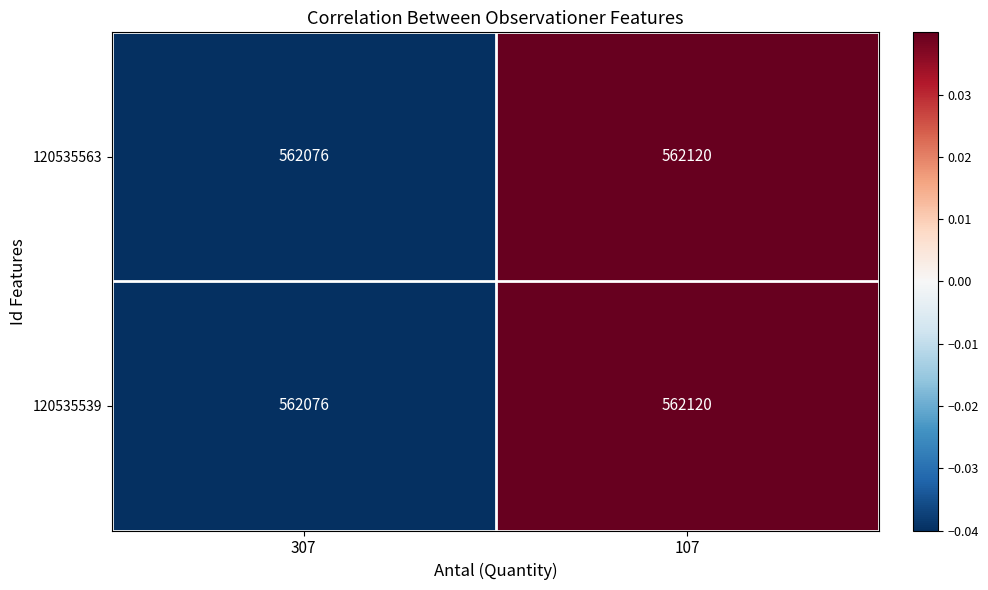

The 120535539 series shows 913972 at 307. True or false?

False